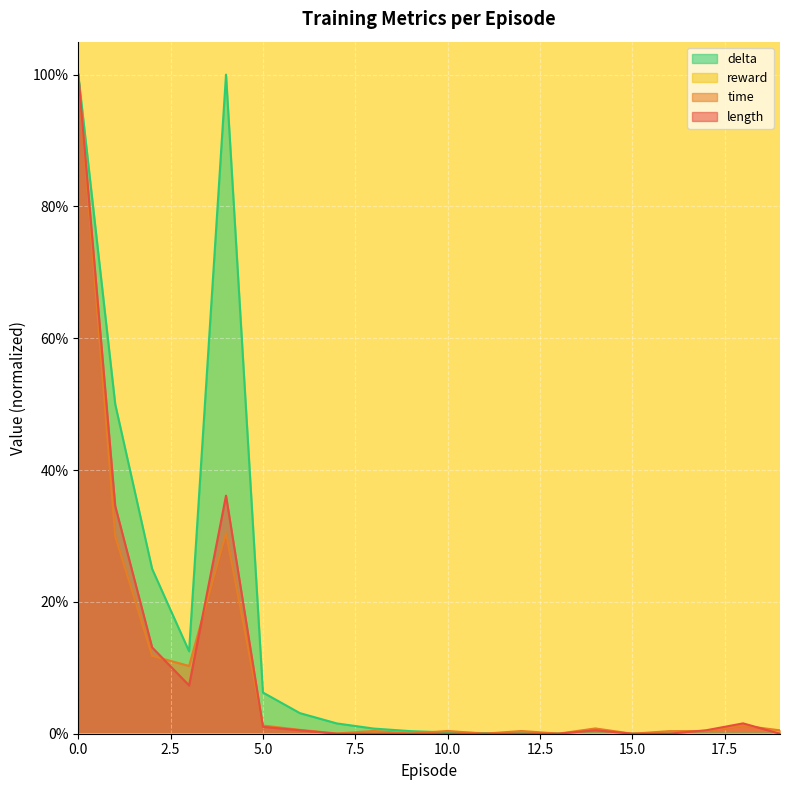

The value of time at 1 is 0.3. True or false?

True